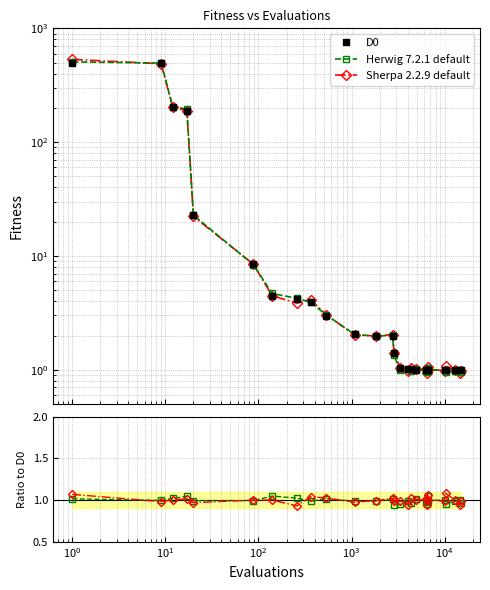

Does the chart display data point markers on the line(s)?

Yes